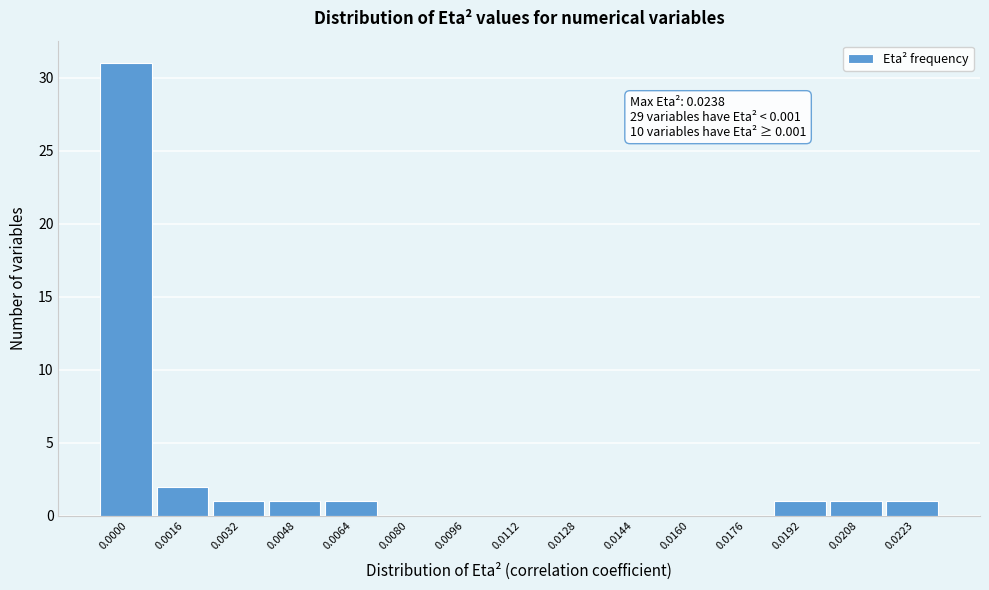

Reading left to right, what are all the values shown in this chart?

0.0000=31	0.0016=2	0.0032=1	0.0048=1	0.0064=1	0.0080=0	0.0096=0	0.0112=0	0.0128=0	0.0144=0	0.0160=0	0.0176=0	0.0192=1	0.0208=1	0.0223=1